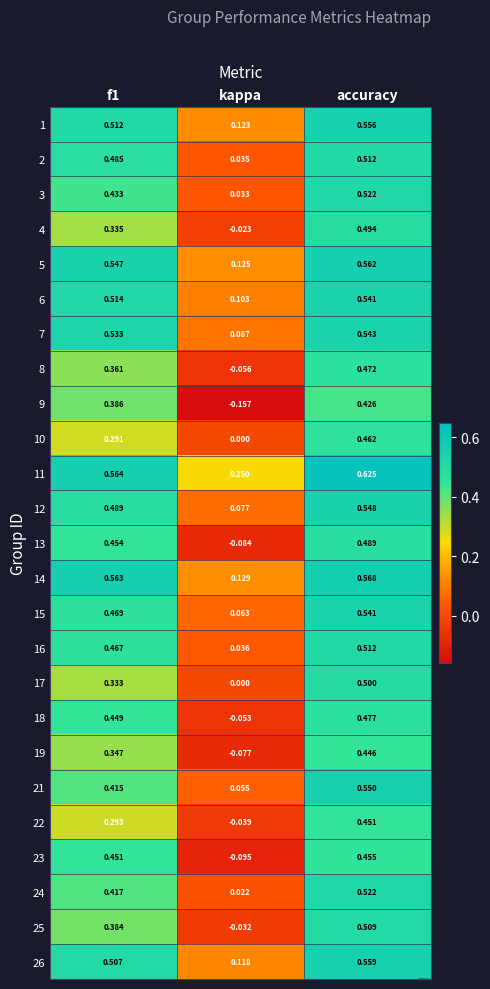

How many values in the 4 series exceed 0?

2